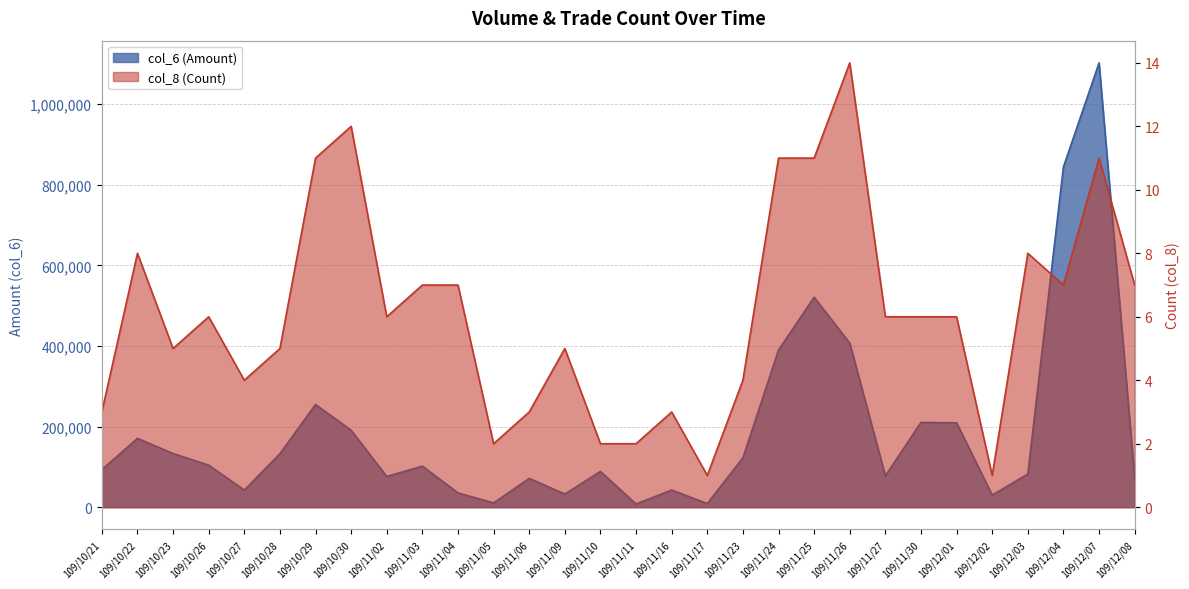

How many interior local valleys does the col_8 (Count) series have?

7